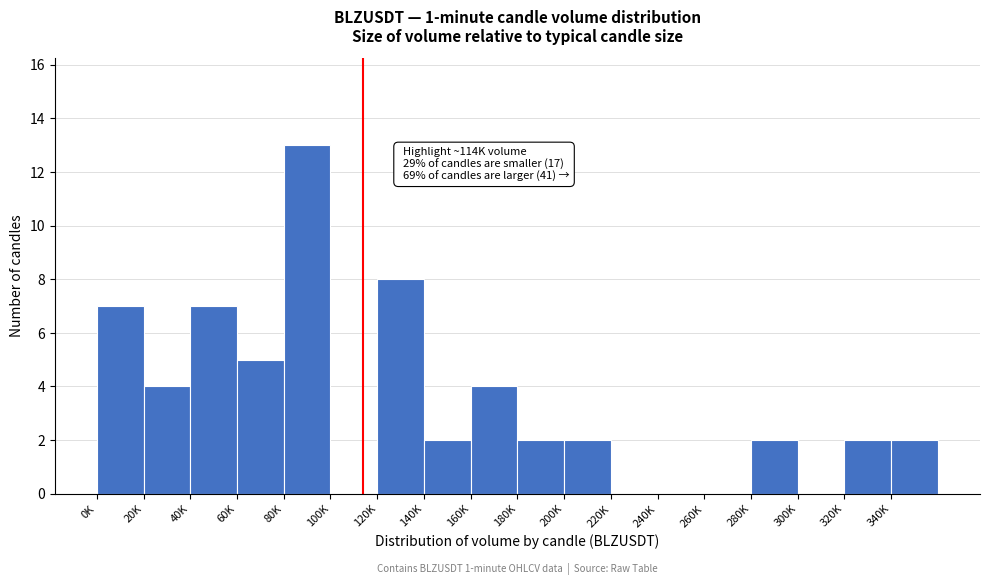

Reading left to right, what are all the values shown in this chart?

0K=7	20K=4	40K=7	60K=5	80K=13	100K=0	120K=8	140K=2	160K=4	180K=2	200K=2	220K=0	240K=0	260K=0	280K=2	300K=0	320K=2	340K=2